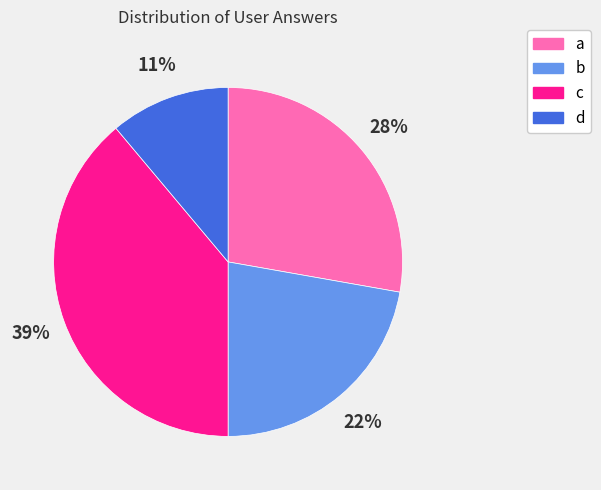

True or false: a accounts for 42% of the total.

False